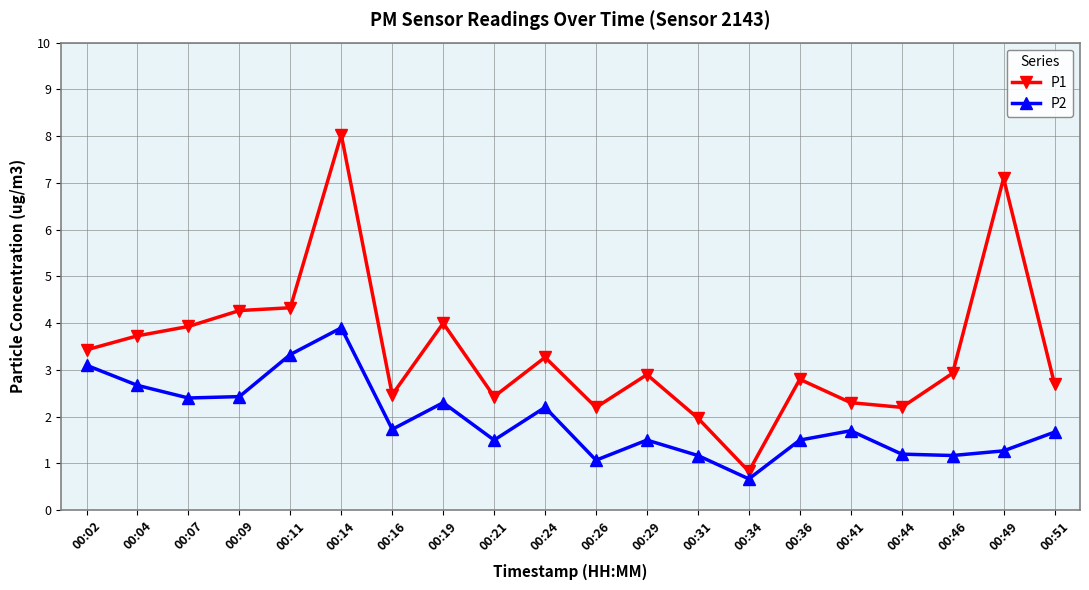

What is the difference between the highest and lowest values at 00:49?

5.8